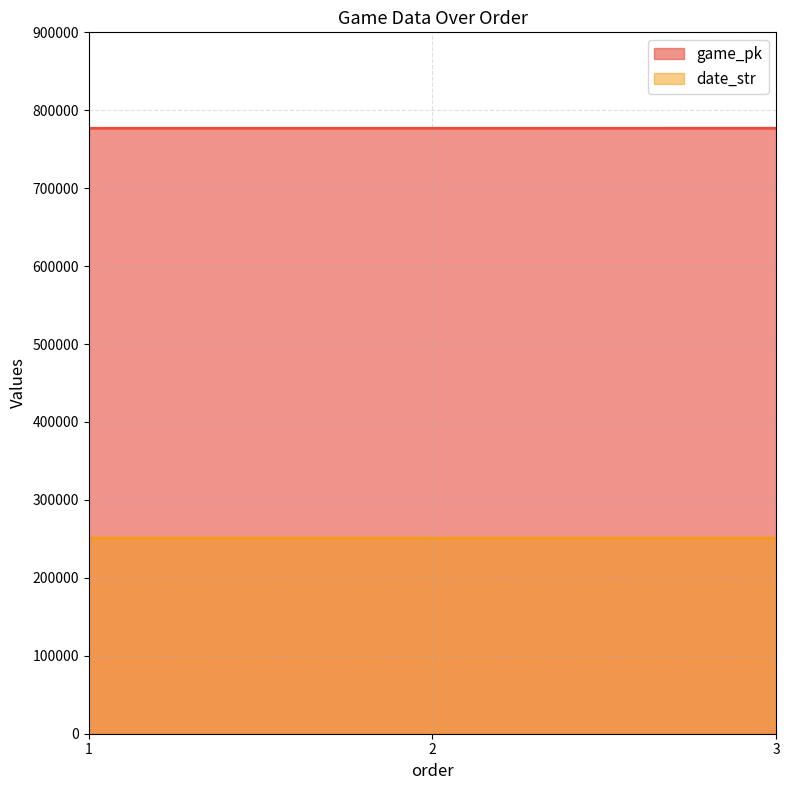

How many lines are shown in the chart?

2